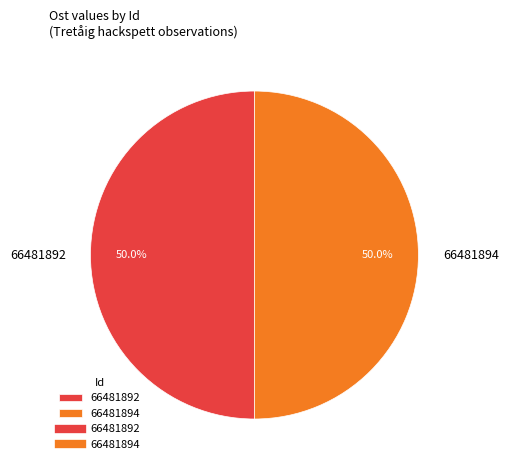

To the nearest percent, what portion does 66481892 represent?

50%